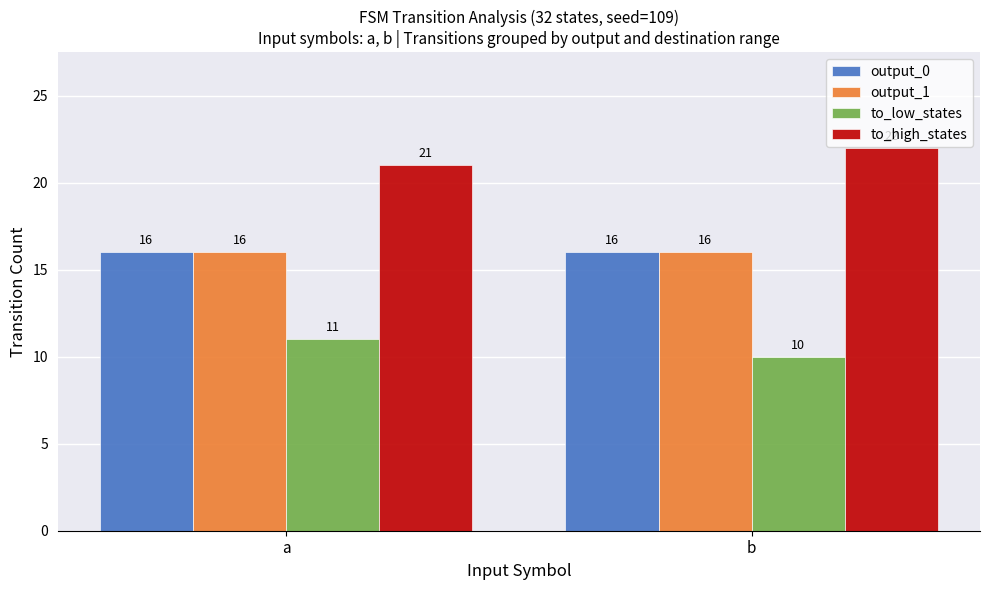

Does the chart contain stacked bars?

No